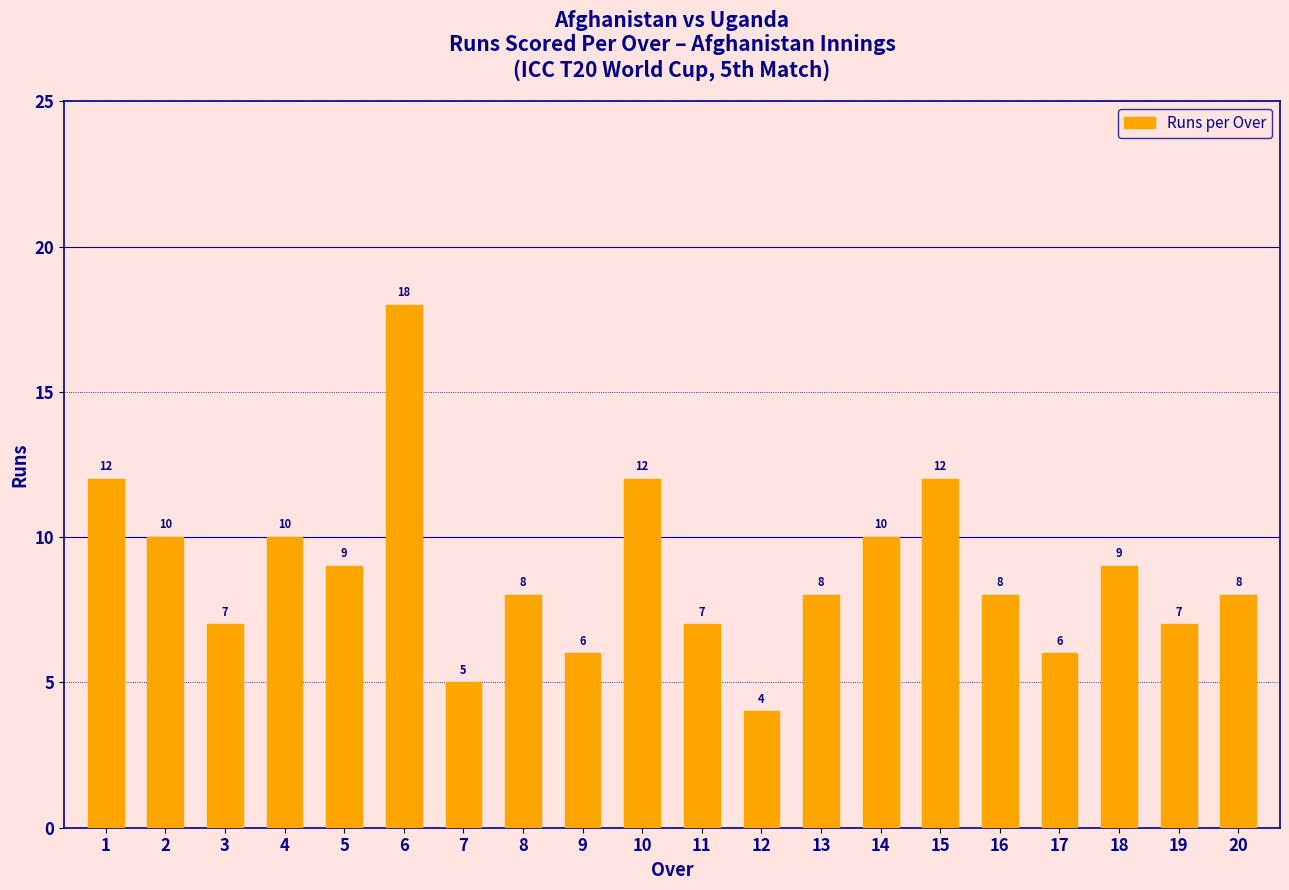

What is the difference between the second highest and minimum values?

8